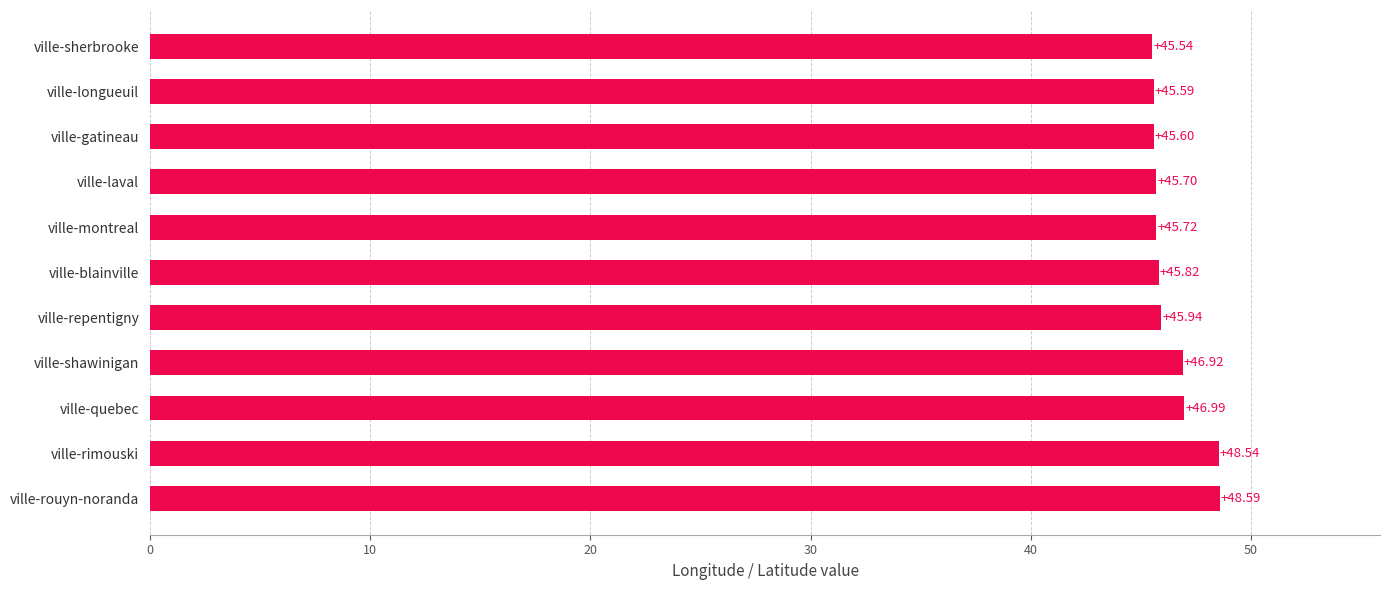

What is the difference between the maximum and second lowest values?

3.0